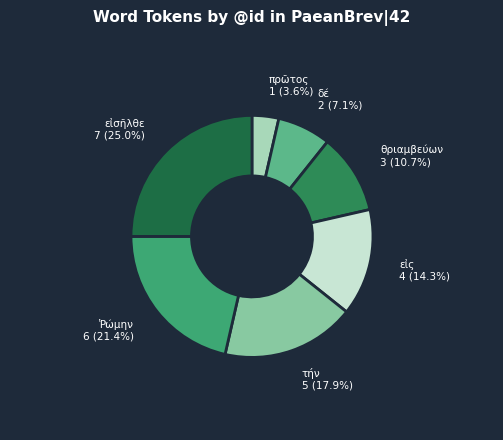

Rank the categories by value from lowest to highest.

πρῶτος, δέ, θριαμβεύων, εἰς, τήν, Ῥώμην, εἰσῆλθε